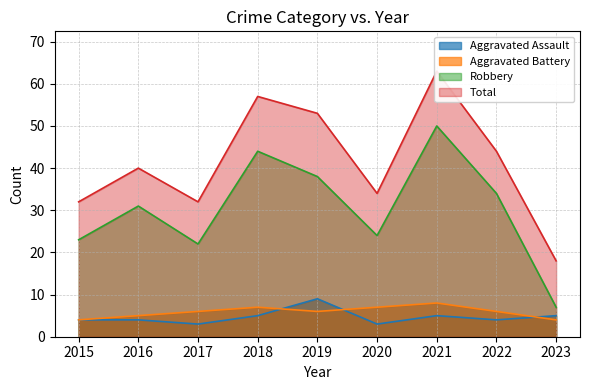

True or false: Total has a value of 6 at 2023.

False